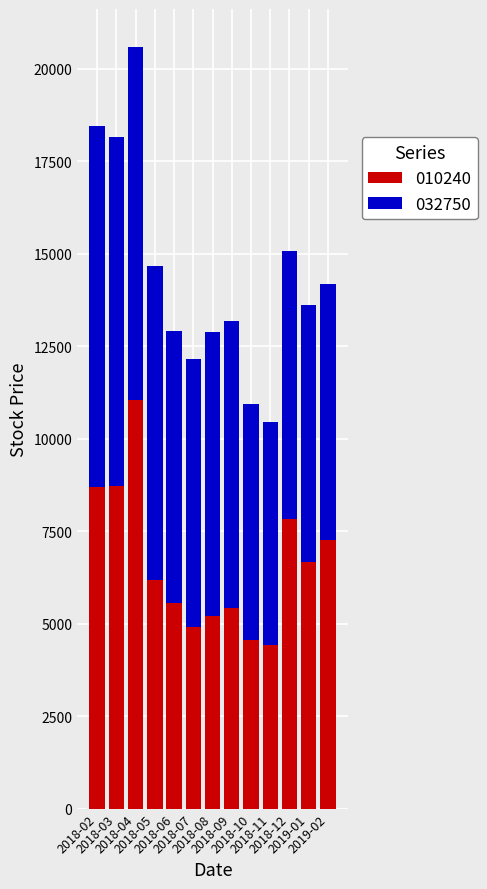

Are the bars grouped side by side (vs. stacked)?

No